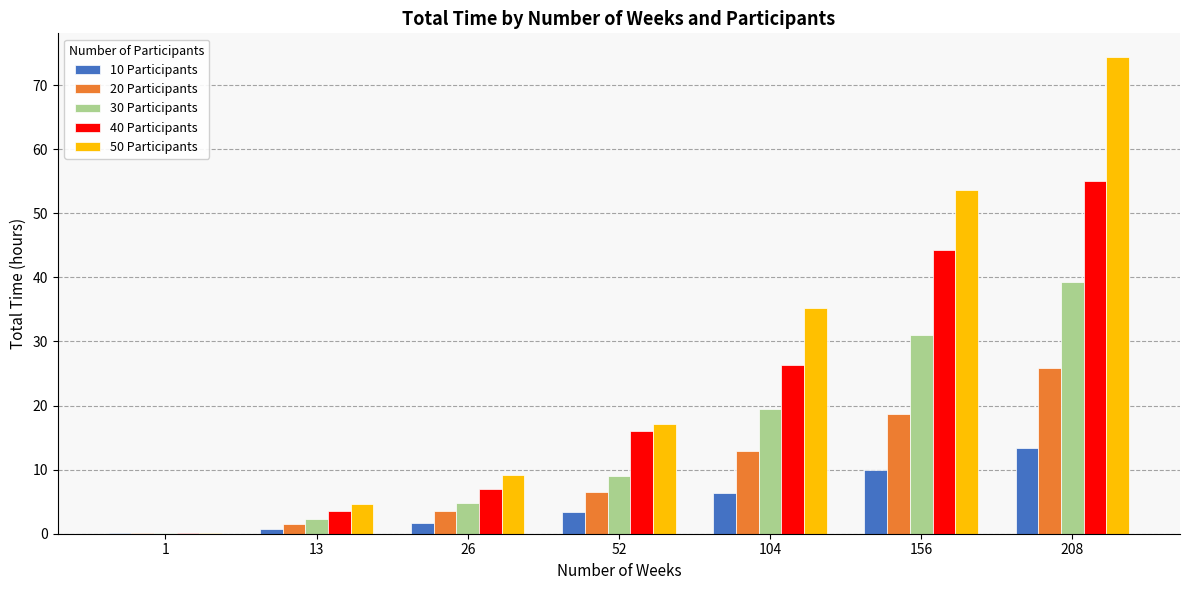

Are the bars horizontal?

No